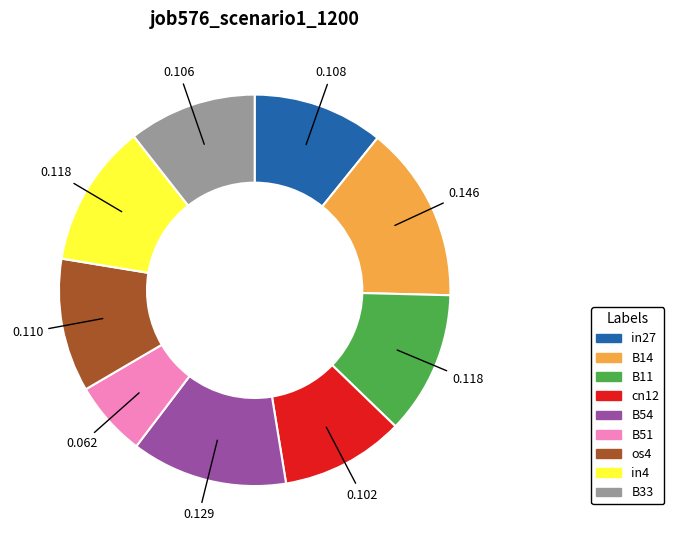

The in4 slice represents 1% of the pie. True or false?

False